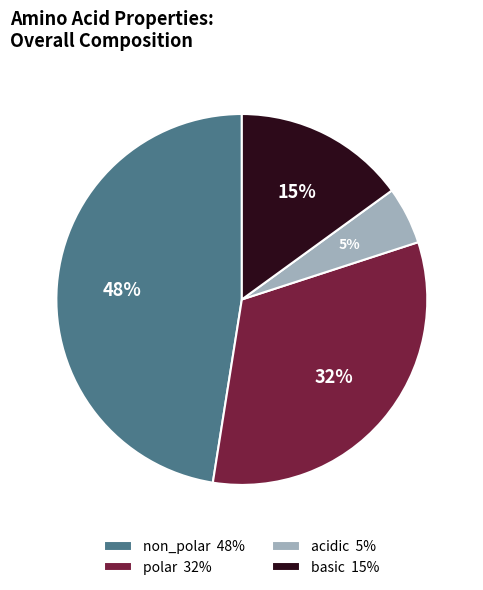

Is there a majority slice in this chart?

No